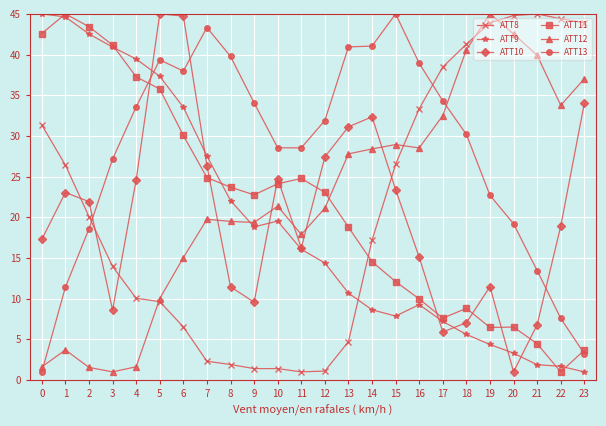

At 12, list the series in order from largest to smallest.

ATT13, ATT10, ATT11, ATT12, ATT9, ATT8